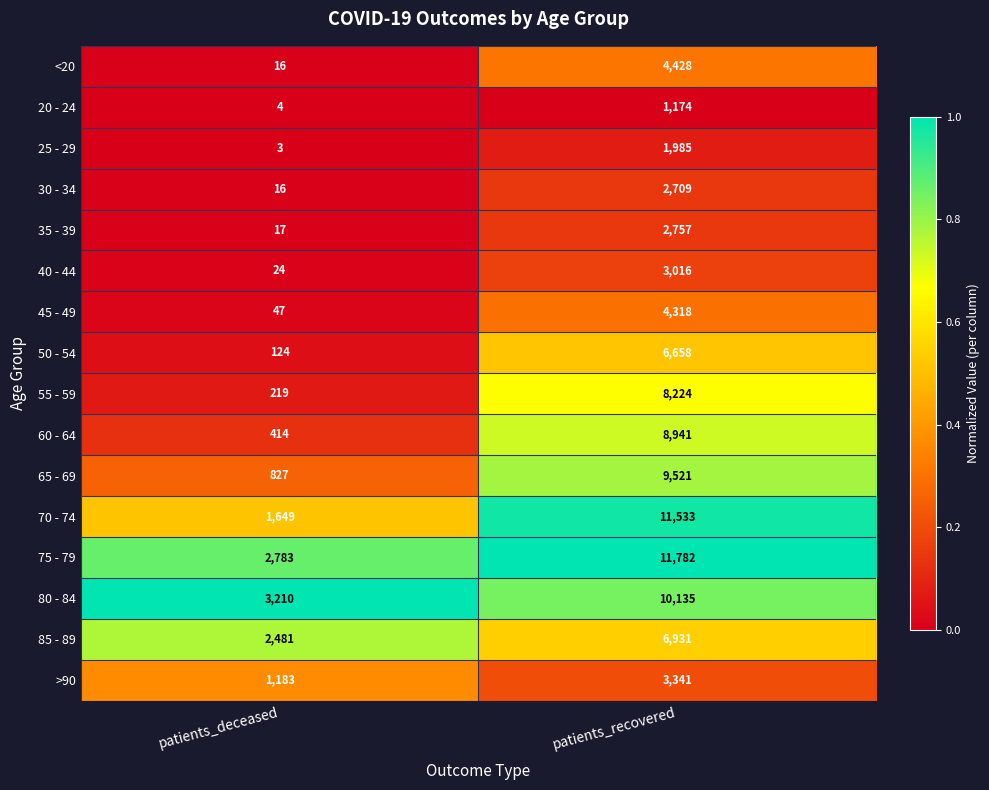

What is the difference between the 85 - 89 values at patients_recovered and patients_deceased?

4450